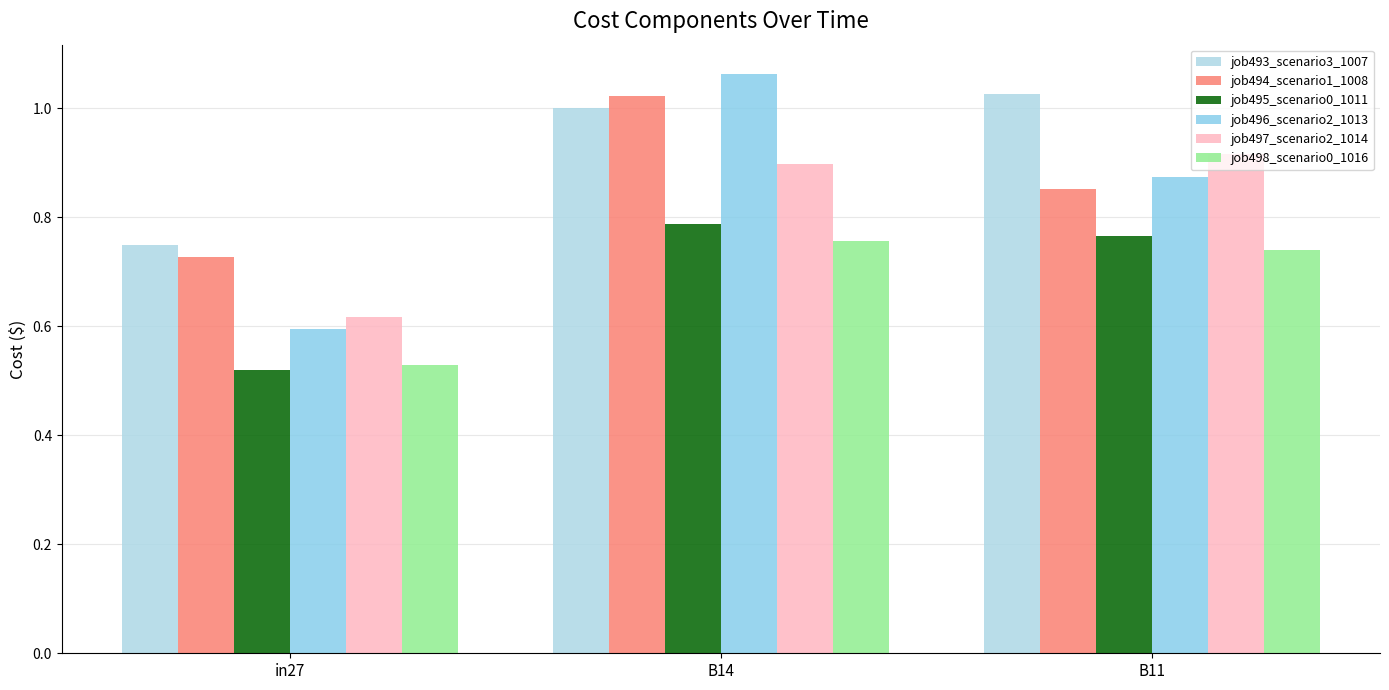

Are the bars grouped side by side (vs. stacked)?

Yes